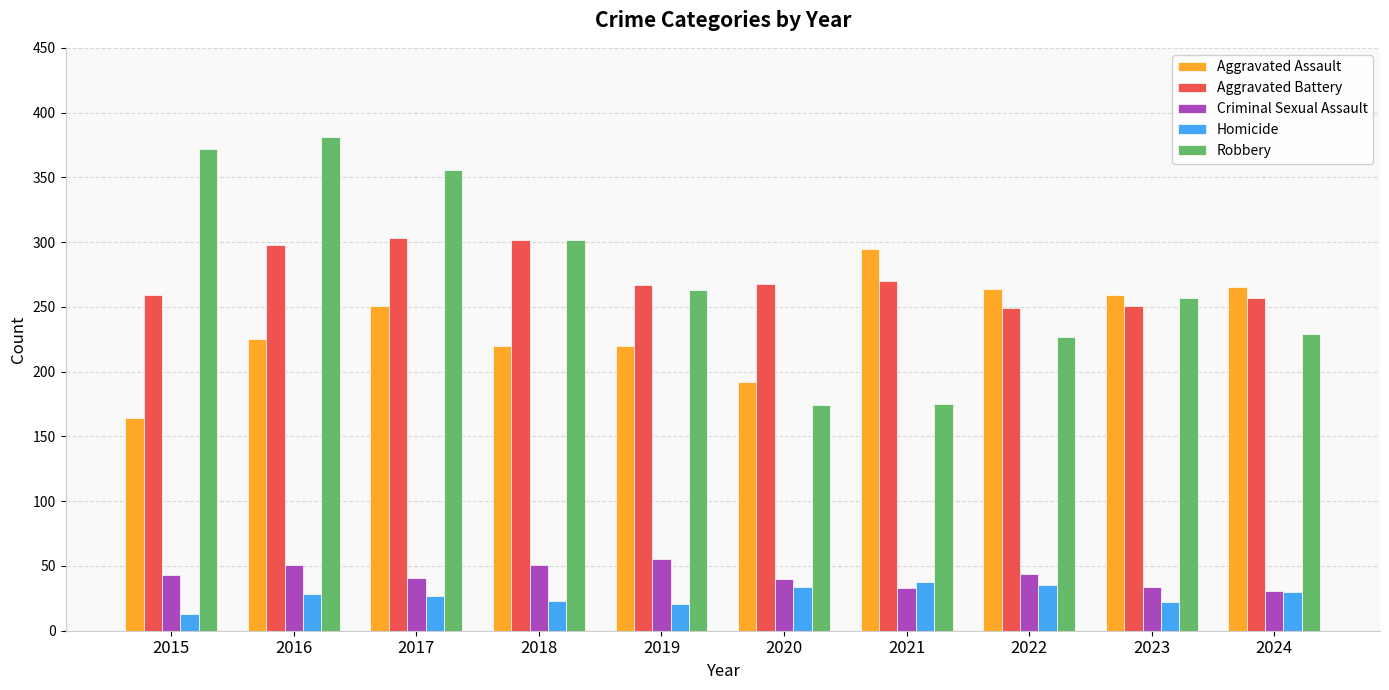

Is the value of Criminal Sexual Assault at 2015 greater than the value of Aggravated Assault at 2016?

No